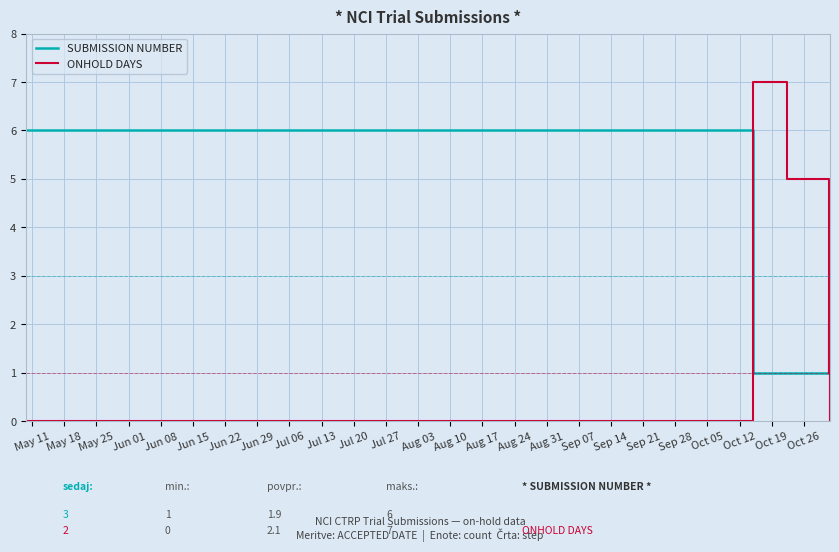

Which series has the largest range (max minus min)?

ONHOLD DAYS